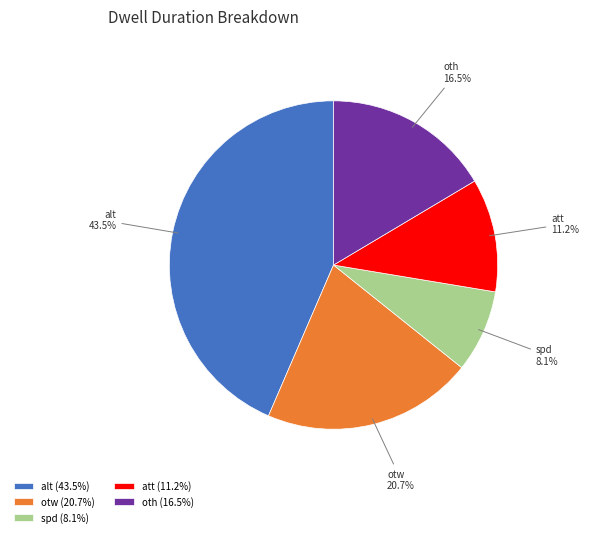

What is the total percentage of att and spd?

19.3%